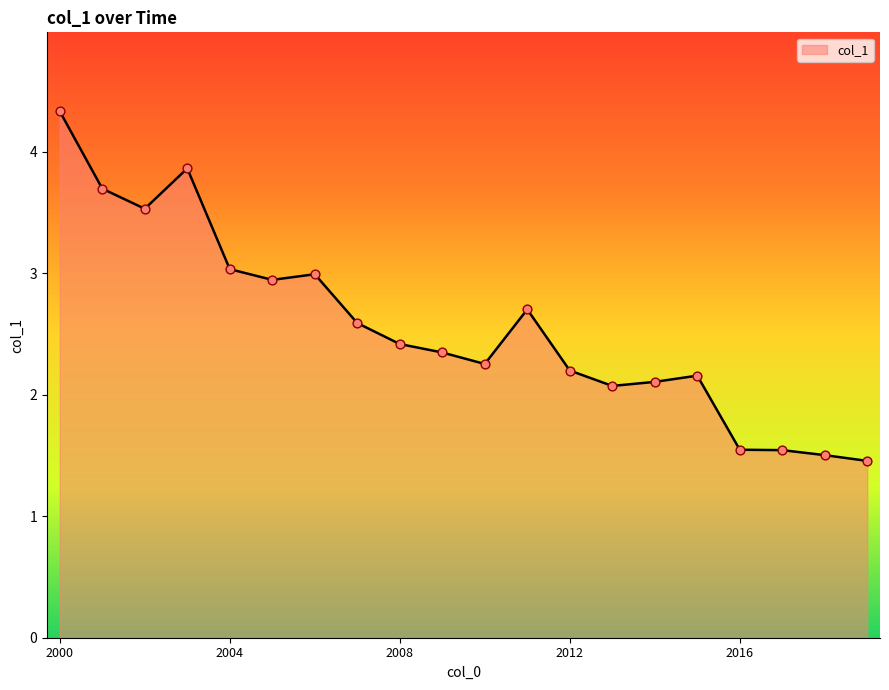

What is the difference between the maximum and minimum values?

2.9